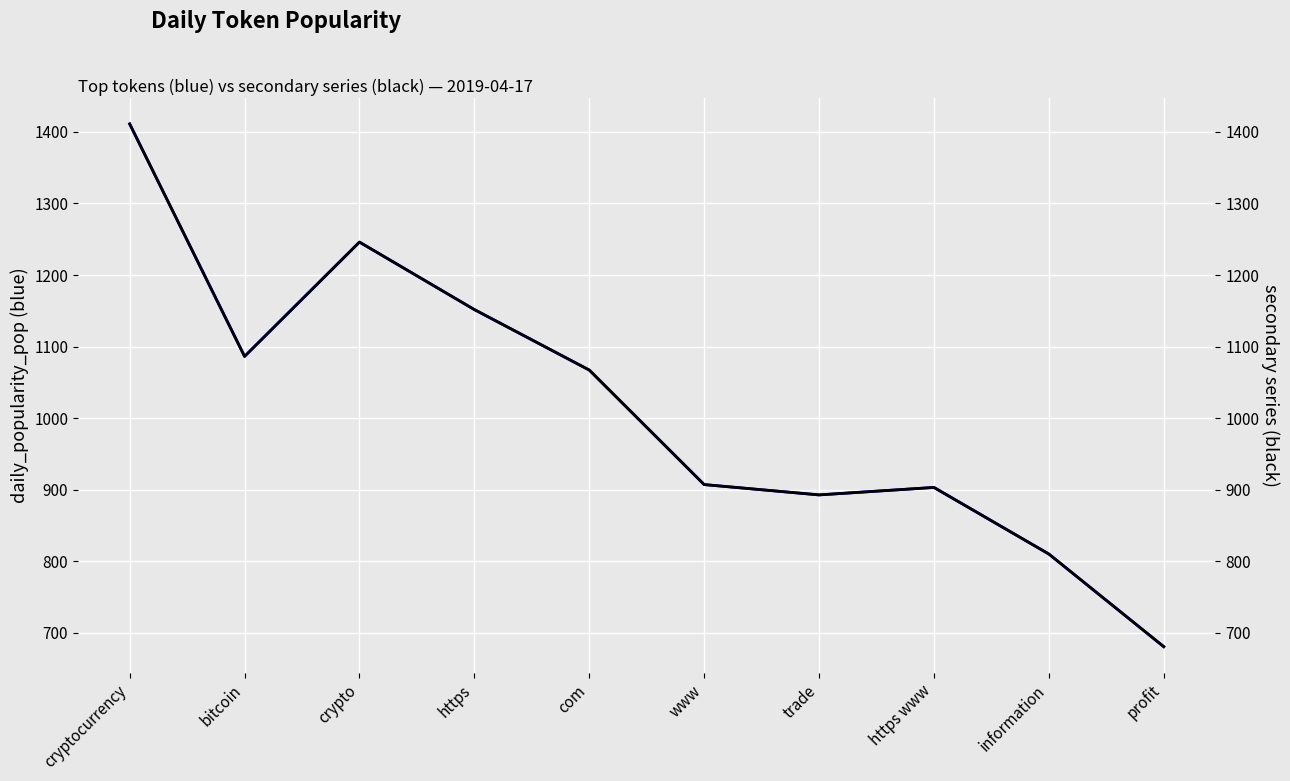

Reading left to right, what are all the values shown in this chart?

daily_popularity_pop (blue): cryptocurrency=1411.1	bitcoin=1086.4	crypto=1246.0	https=1151.8	com=1067.3	www=907.3	trade=892.9	https www=903.3	information=810.3	profit=680.9
secondary series (black): cryptocurrency=1411.1	bitcoin=1086.4	crypto=1246.0	https=1151.8	com=1067.3	www=907.3	trade=892.9	https www=903.3	information=810.3	profit=680.9